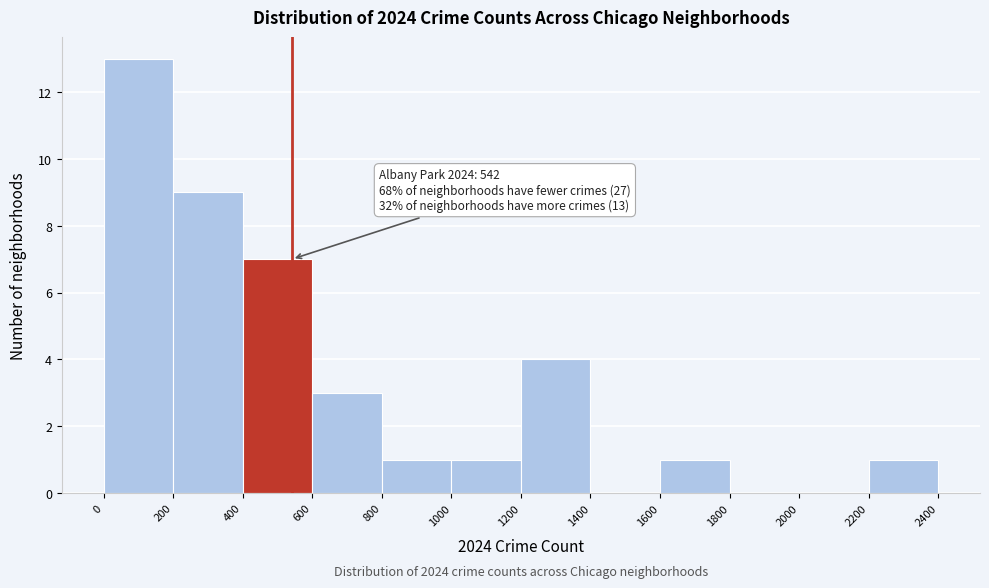

Over which range of the x-axis is the bar tallest?

0 to 200